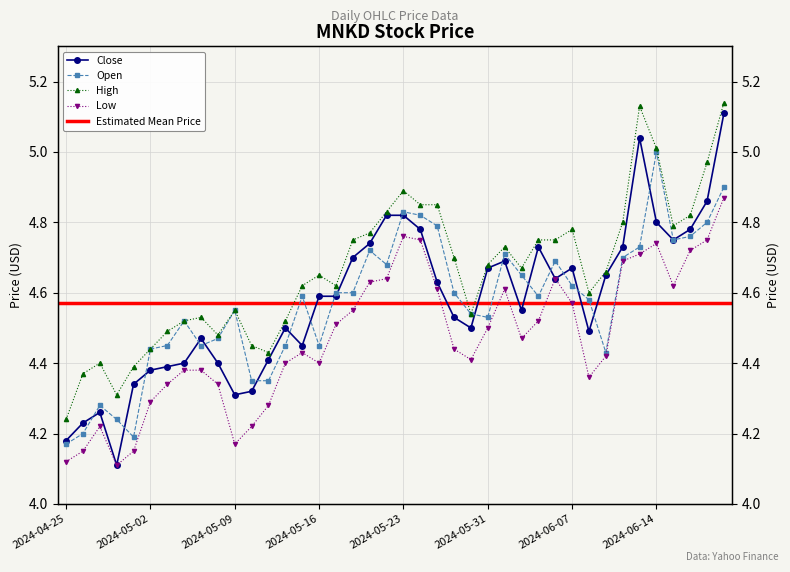

What is the total value across all series at 2024-05-23?

19.3